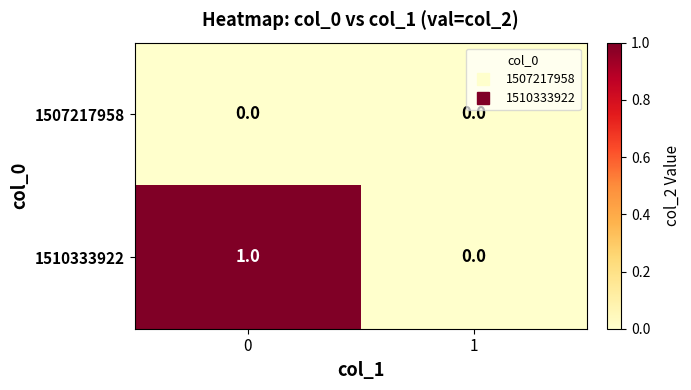

Between 0 and 1, which series saw the biggest shift?

1510333922